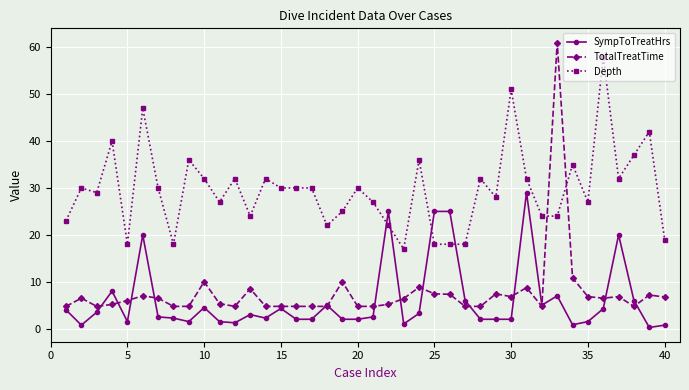

At how many categories does at least one series exceed 38?

6